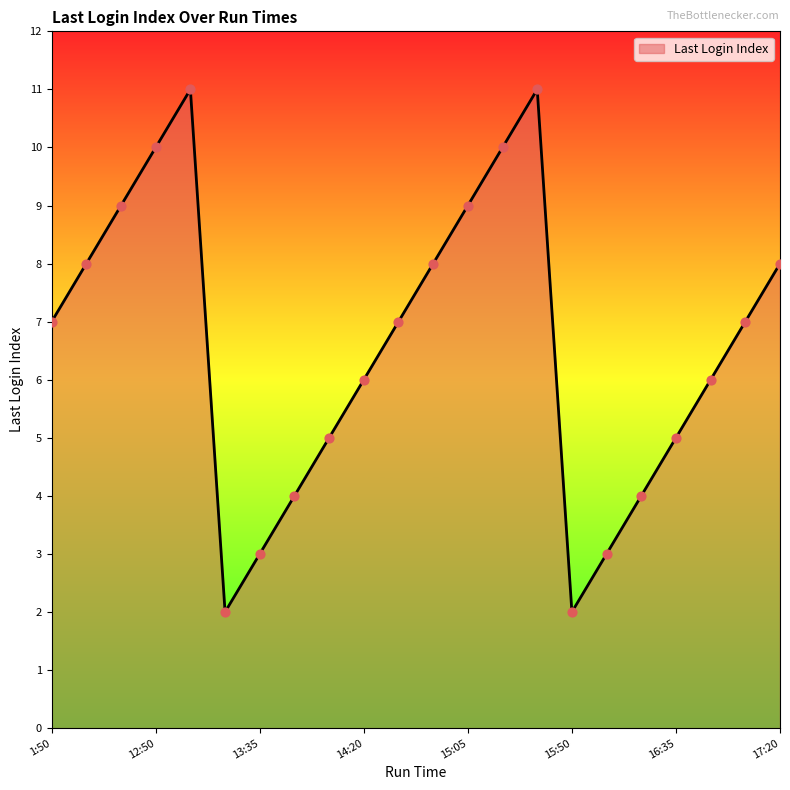

What is the difference between the maximum and minimum values?

9